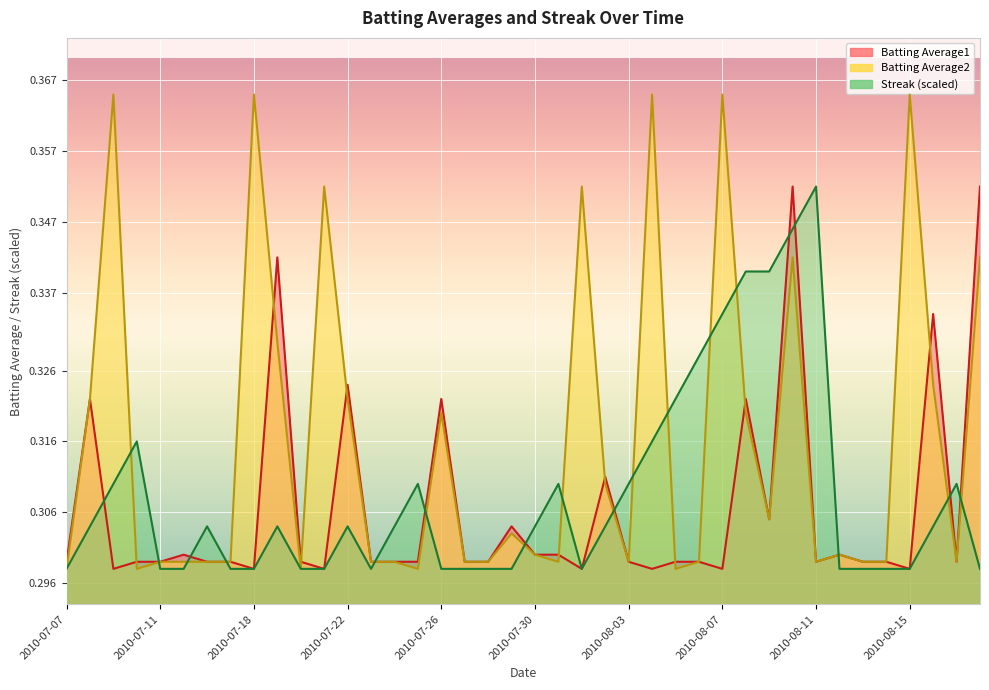

Which series changed the most between 2010-07-30 and 2010-08-11?

Streak